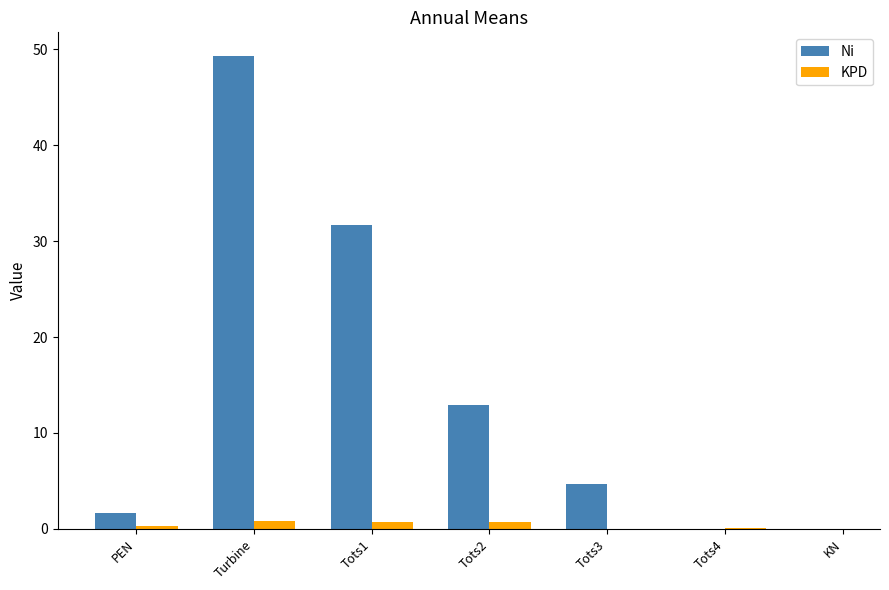

Which series has the largest total across all categories?

Ni